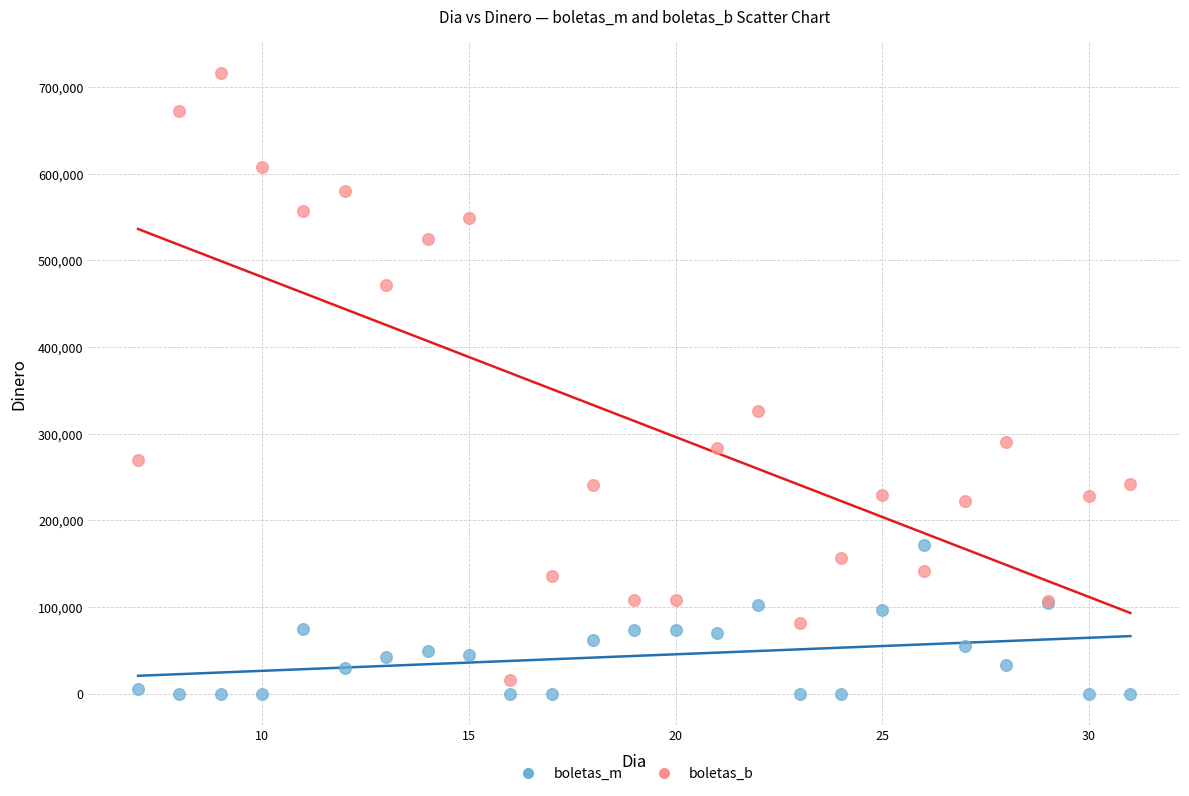

Which series reaches the maximum Y coordinate?

boletas_b